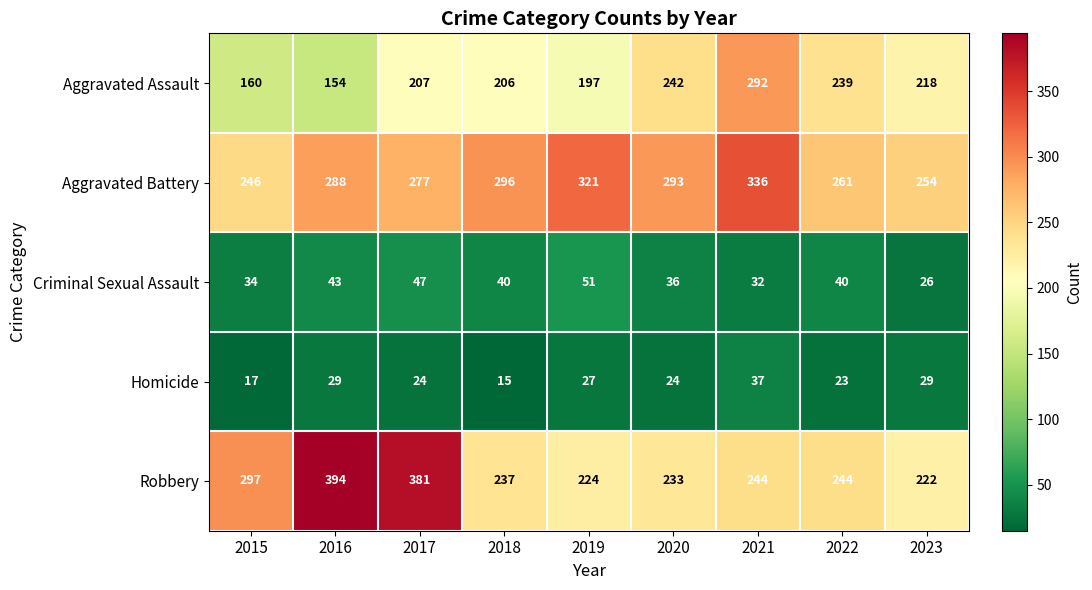

At which category does the chart reach its peak across all series?

2016